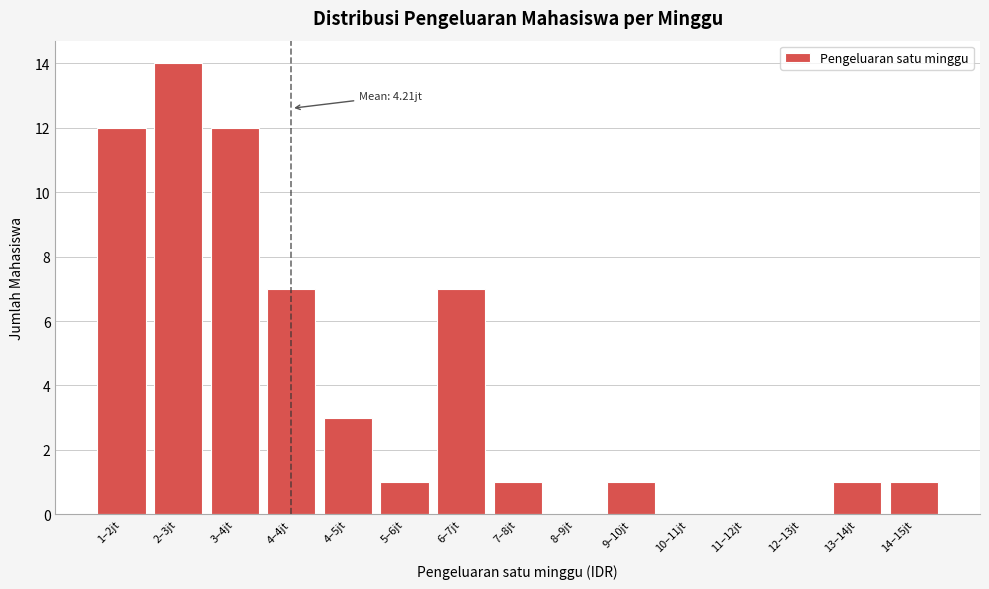

Reading right to left, what are all the values shown in this chart?

14–15jt=1	13–14jt=1	12–13jt=0	11–12jt=0	10–11jt=0	9–10jt=1	8–9jt=0	7–8jt=1	6–7jt=7	5–6jt=1	4–5jt=3	4–4jt=7	3–4jt=12	2–3jt=14	1–2jt=12